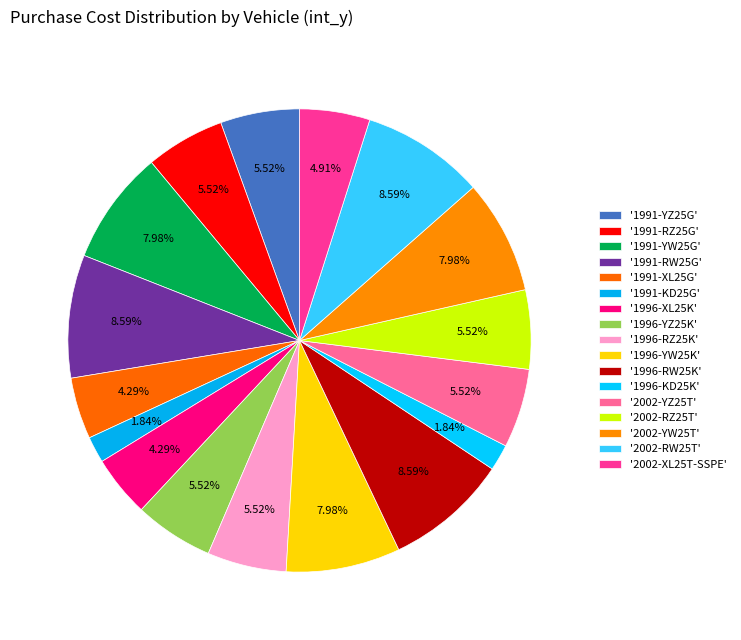

Count the number of slices in the pie.

17